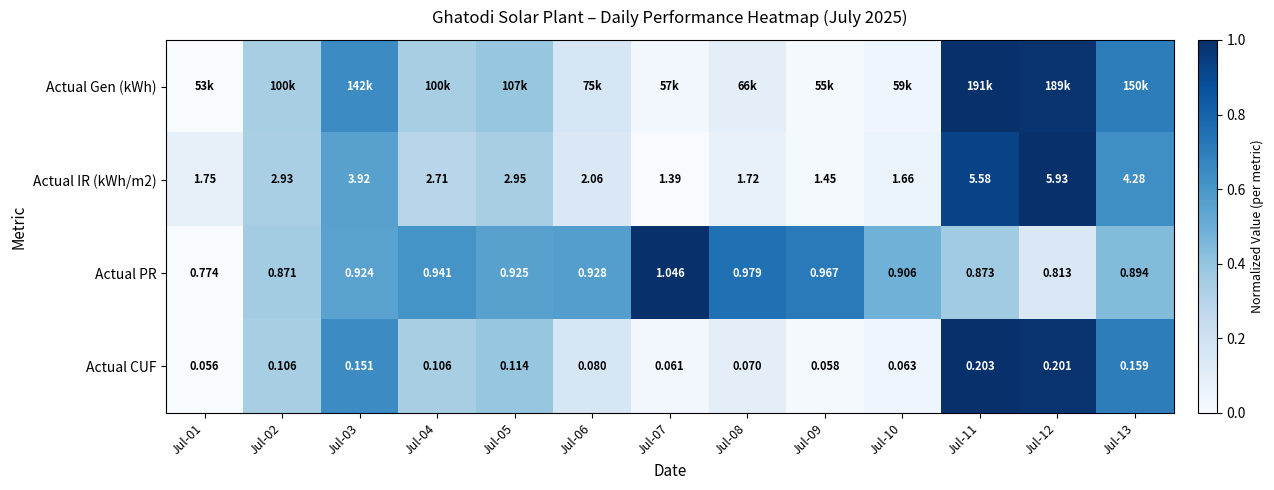

How many data points in Actual IR (kWh/m2) are less than 2?

5